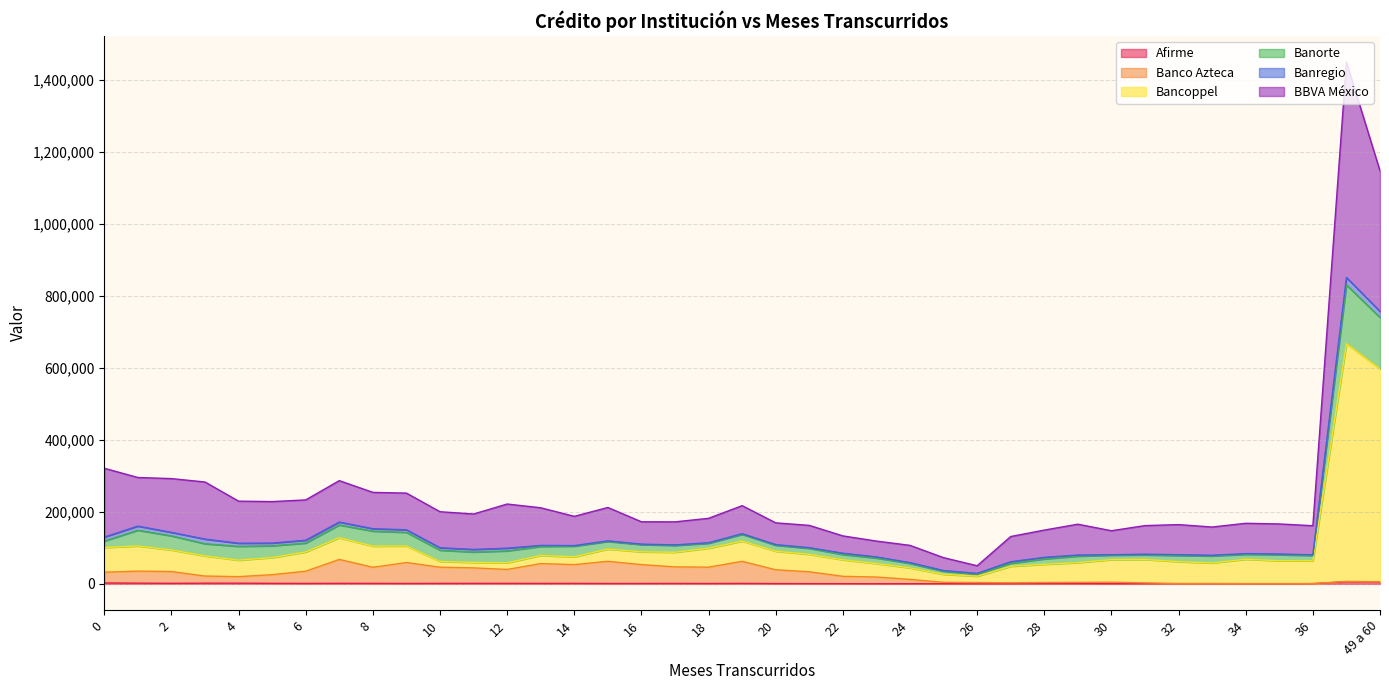

Does the chart have visible grid lines?

Yes